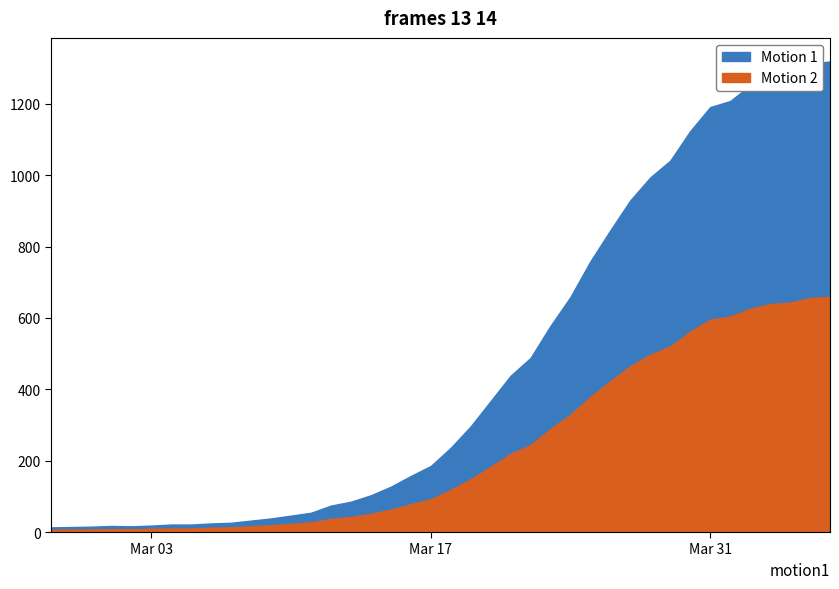

What is the difference between the maximum and second lowest values in the Motion 2 series?

652